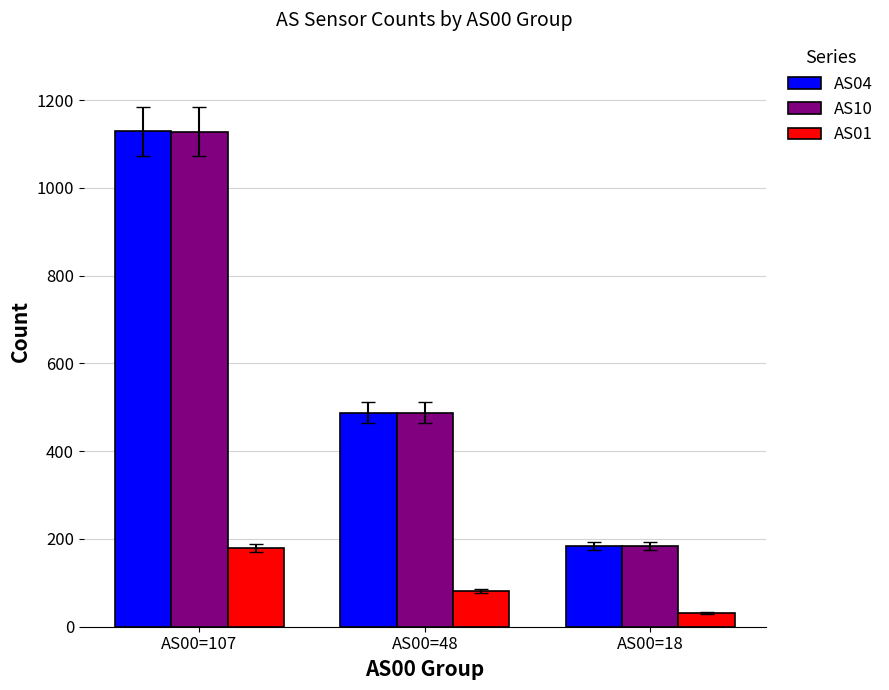

What is the total value across all series at AS00=107?

2436